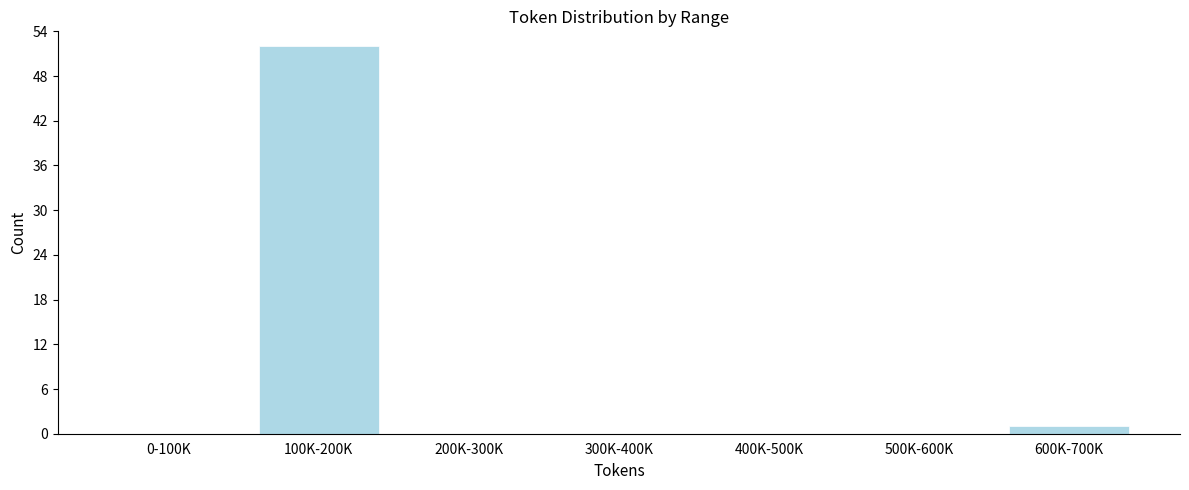

Reading right to left, list all the values displayed in this chart.

600K-700K=1	500K-600K=0	400K-500K=0	300K-400K=0	200K-300K=0	100K-200K=52	0-100K=0